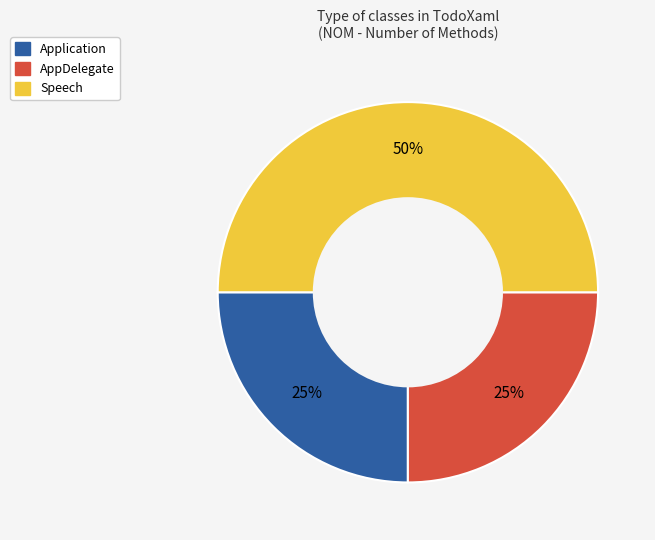

Which slice is the largest?

Speech